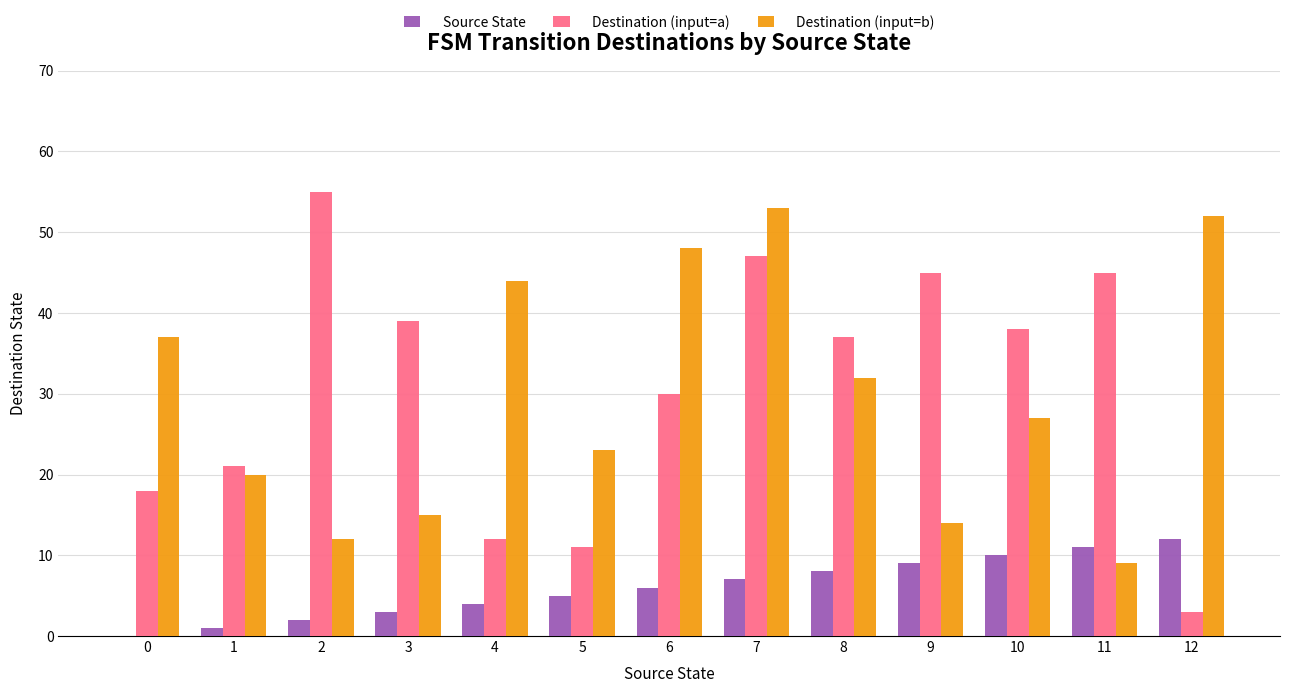

What is the average value of the Destination (input=a) series?

31